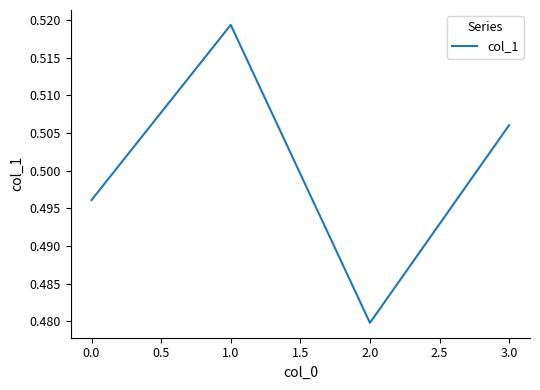

What is the sum of all values?

2.0